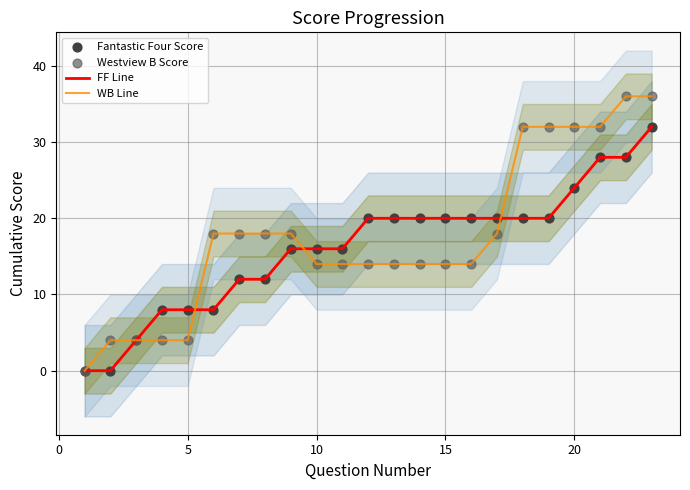

True or false: FF Line has a value of 36 at 15.

False